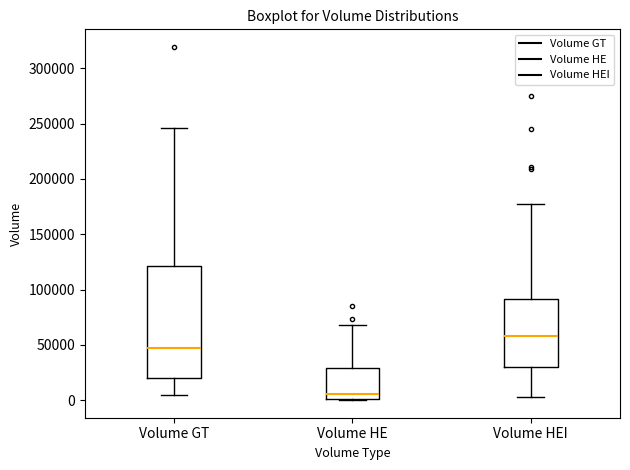

Reading left to right, read every box against the y-axis: the position of its median line, the range the box covers, and the ends of its whiskers. The values are not printed on the chart, so give them approximately, as read against the axis.

Volume GT: median 45000, box 20000 to 120000, whiskers 5000 to 245000
Volume HE: median 5000, box 0 to 30000, whiskers 0 to 70000
Volume HEI: median 60000, box 30000 to 90000, whiskers 5000 to 175000